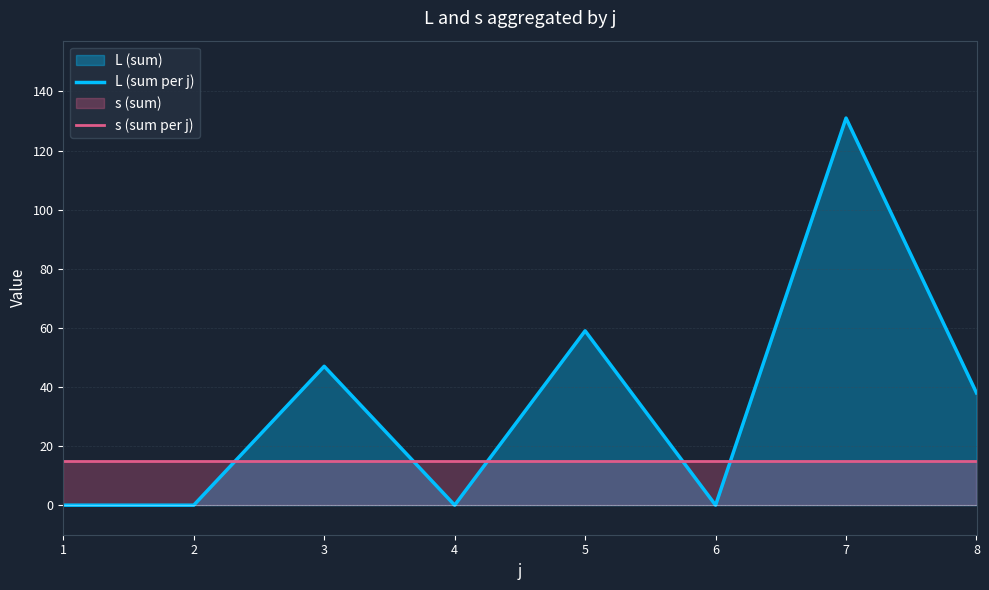

What is the value of the s (sum per j) point at the 1st from the left?

15